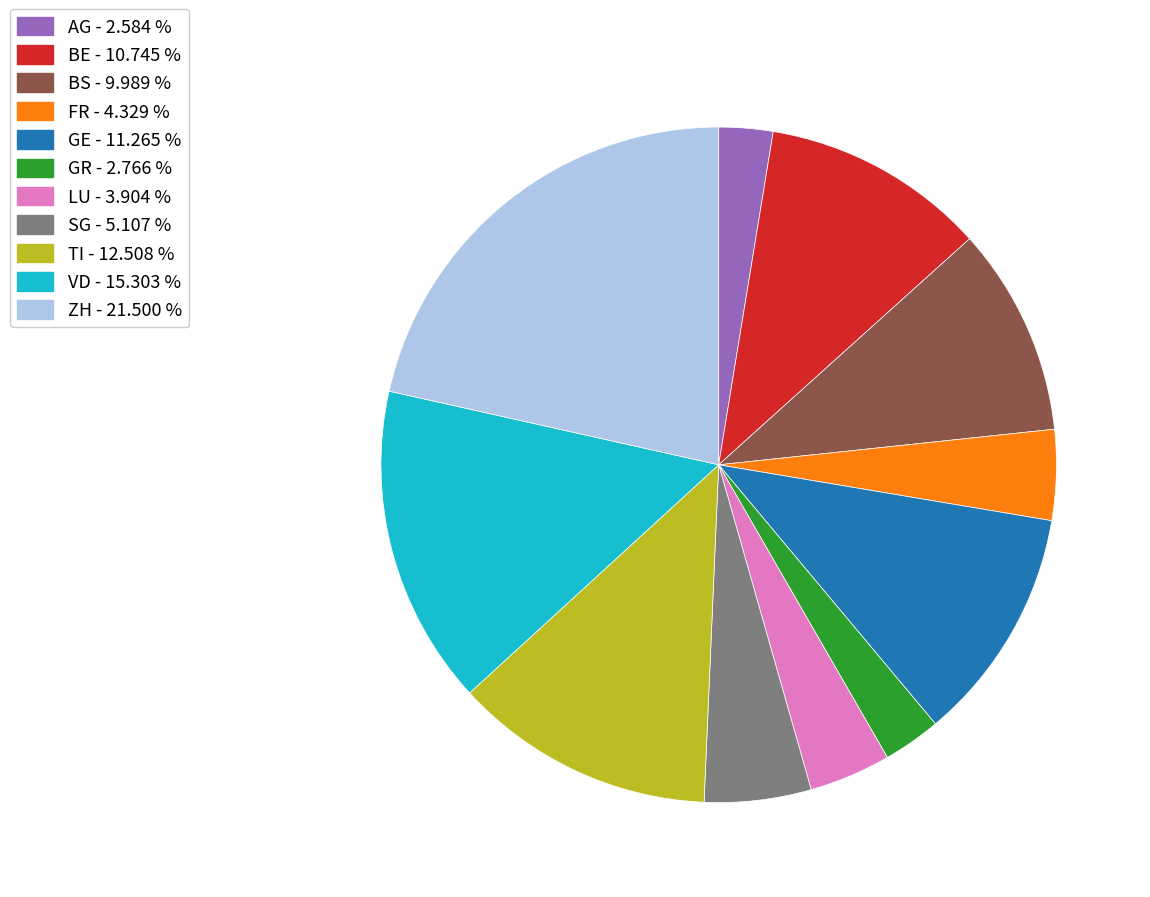

Does ZH - 21.500 % account for over 50% of the chart?

No